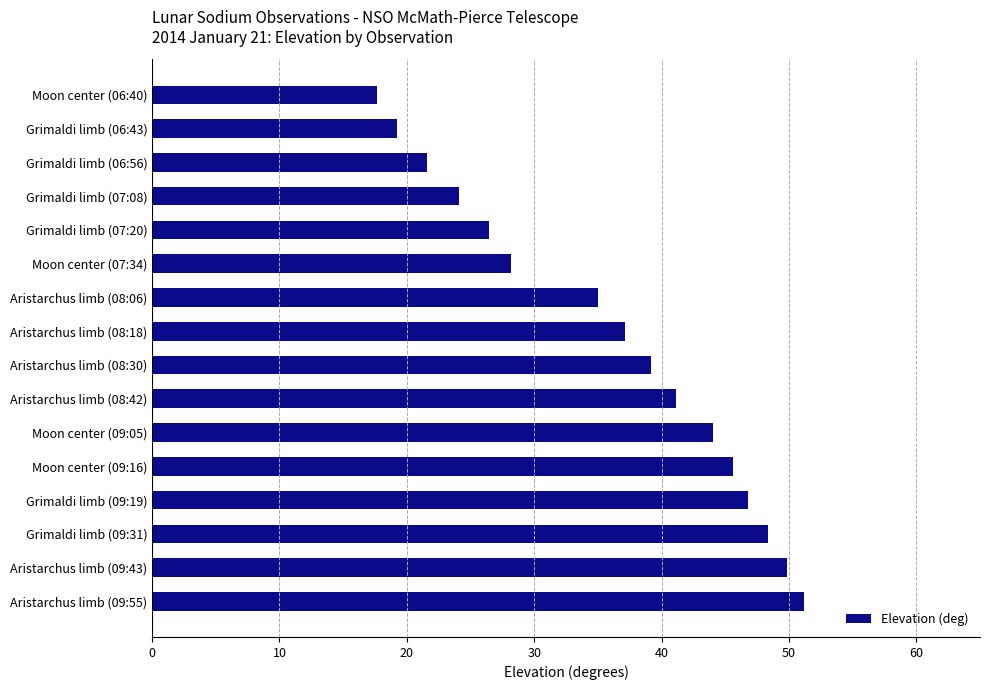

Reading top to bottom, transcribe all the data shown in this chart.

Moon center (06:40)=17.6	Grimaldi limb (06:43)=19.2	Grimaldi limb (06:56)=21.6	Grimaldi limb (07:08)=24.1	Grimaldi limb (07:20)=26.4	Moon center (07:34)=28.2	Aristarchus limb (08:06)=35.0	Aristarchus limb (08:18)=37.1	Aristarchus limb (08:30)=39.2	Aristarchus limb (08:42)=41.2	Moon center (09:05)=44.0	Moon center (09:16)=45.6	Grimaldi limb (09:19)=46.8	Grimaldi limb (09:31)=48.4	Aristarchus limb (09:43)=49.8	Aristarchus limb (09:55)=51.2